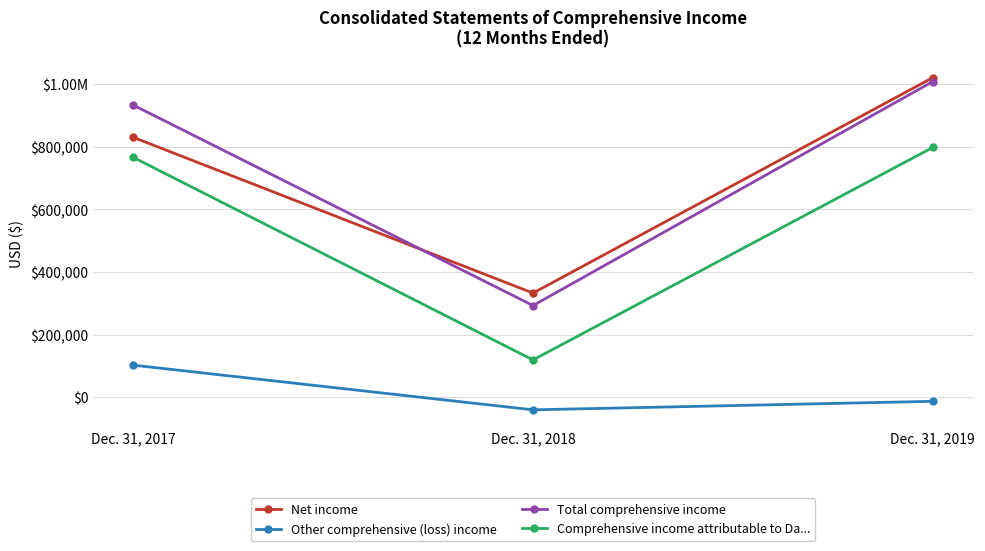

What are all the series names shown in the legend?

Net income, Other comprehensive (loss) income, Total comprehensive income, Comprehensive income attributable to Da...